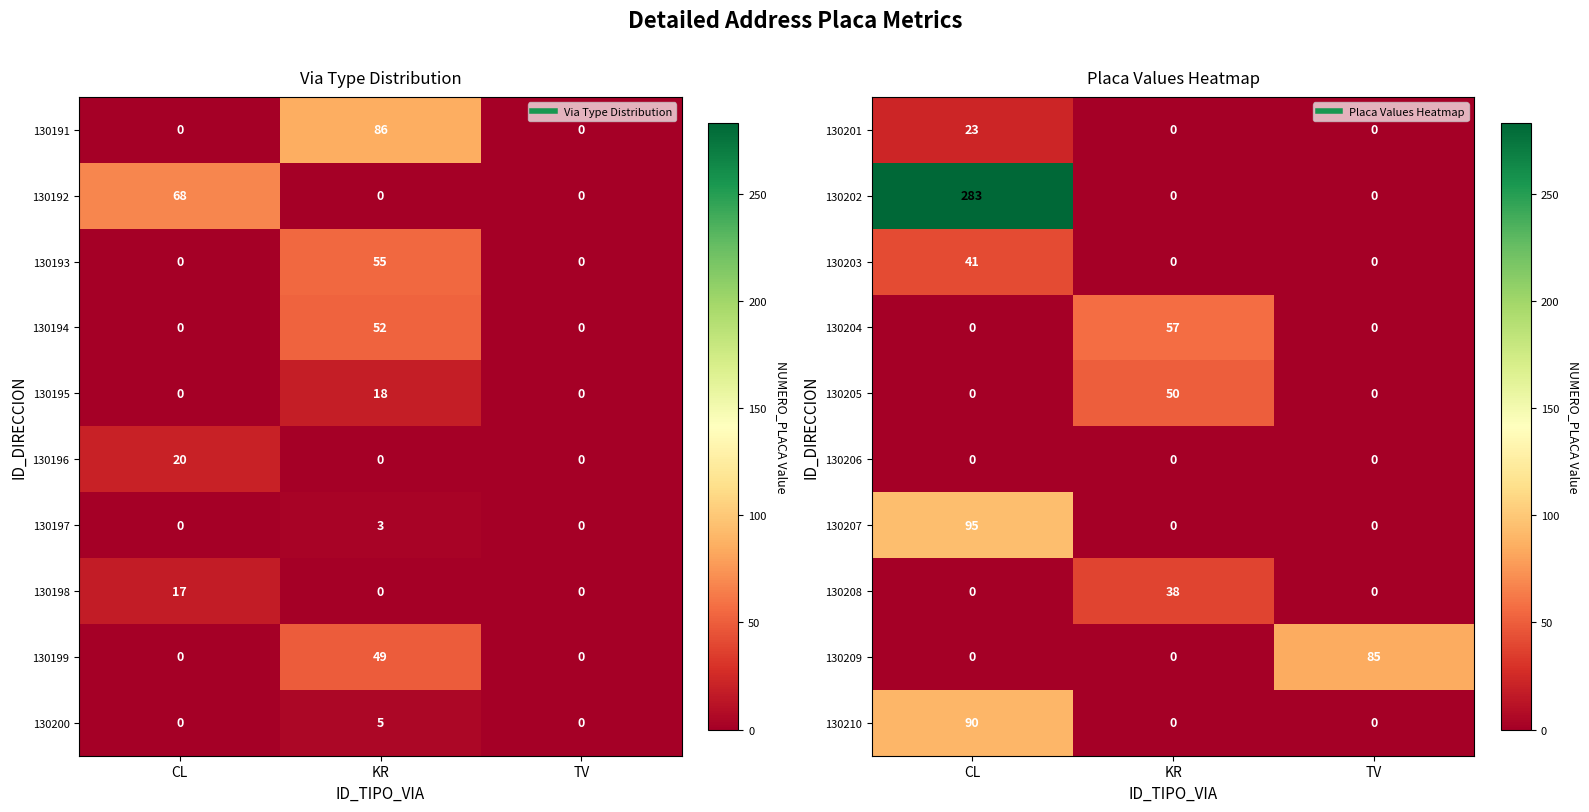

At which category is the sum across all series the highest?

CL